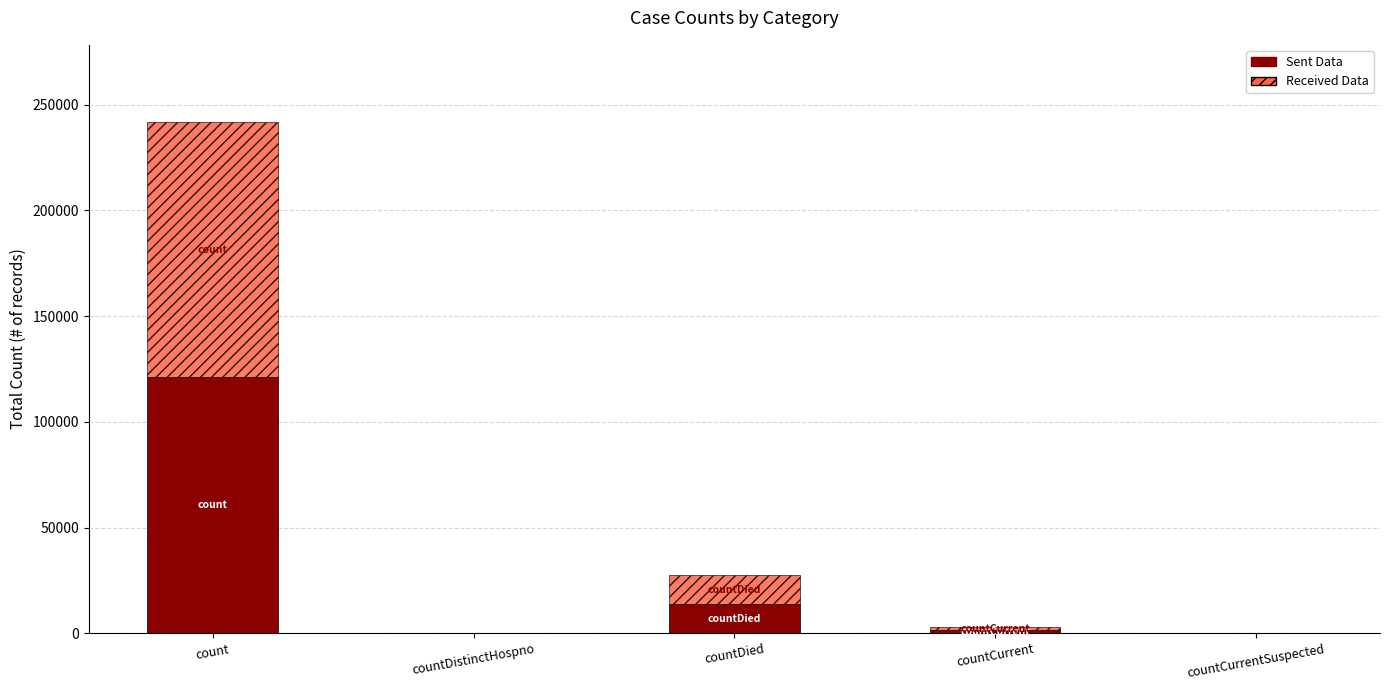

At which category is the sum across all series the highest?

count